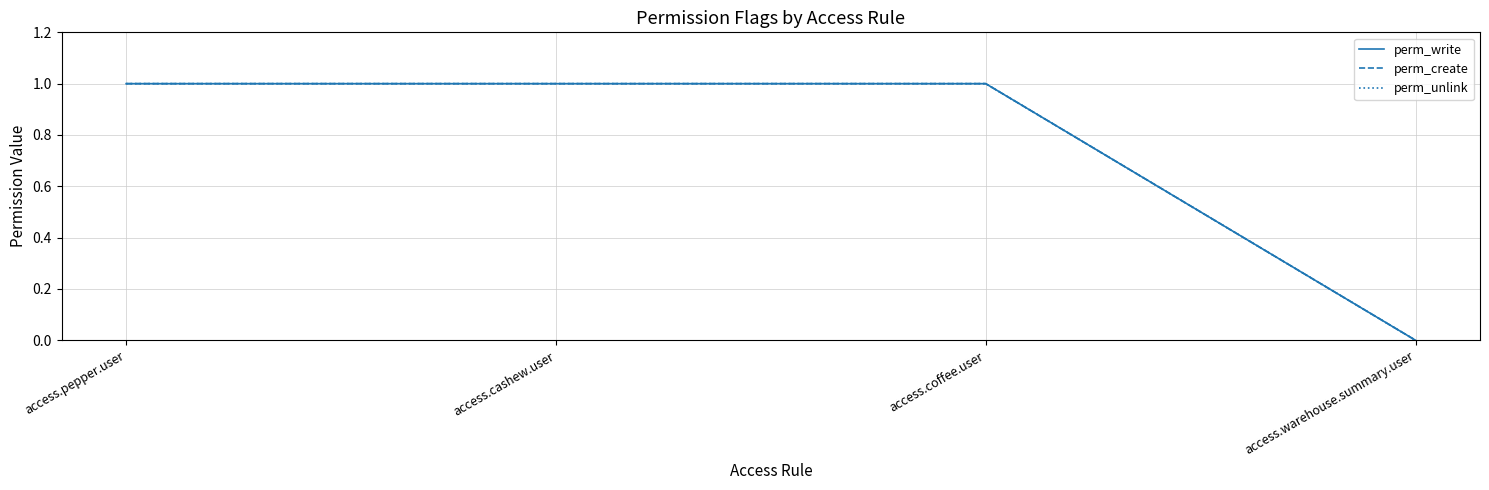

What is the sum of the perm_create values at access.coffee.user and access.pepper.user?

2